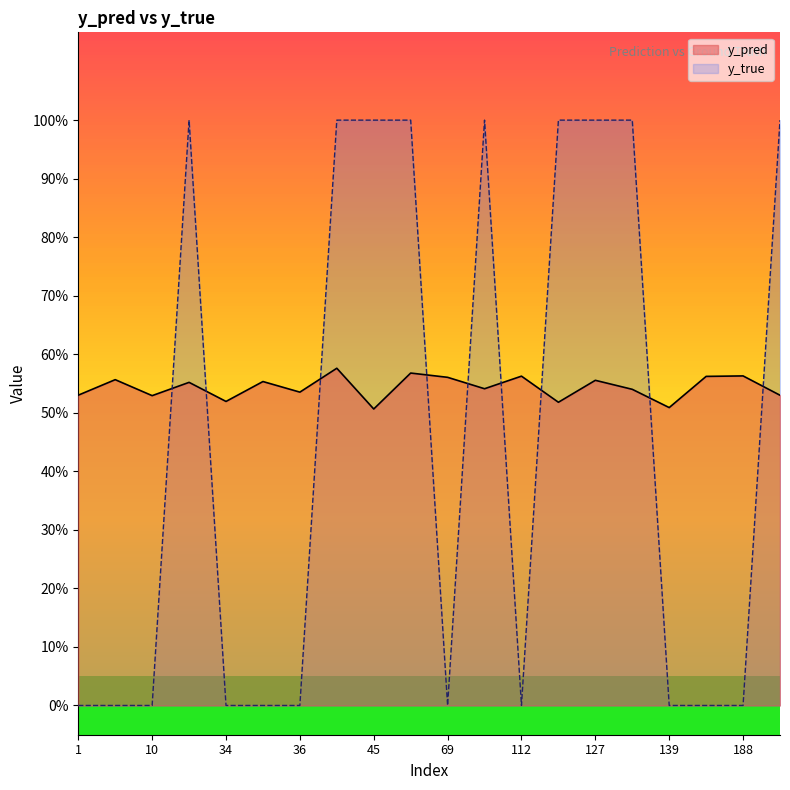

Which category has the highest value in the y_true series?

23